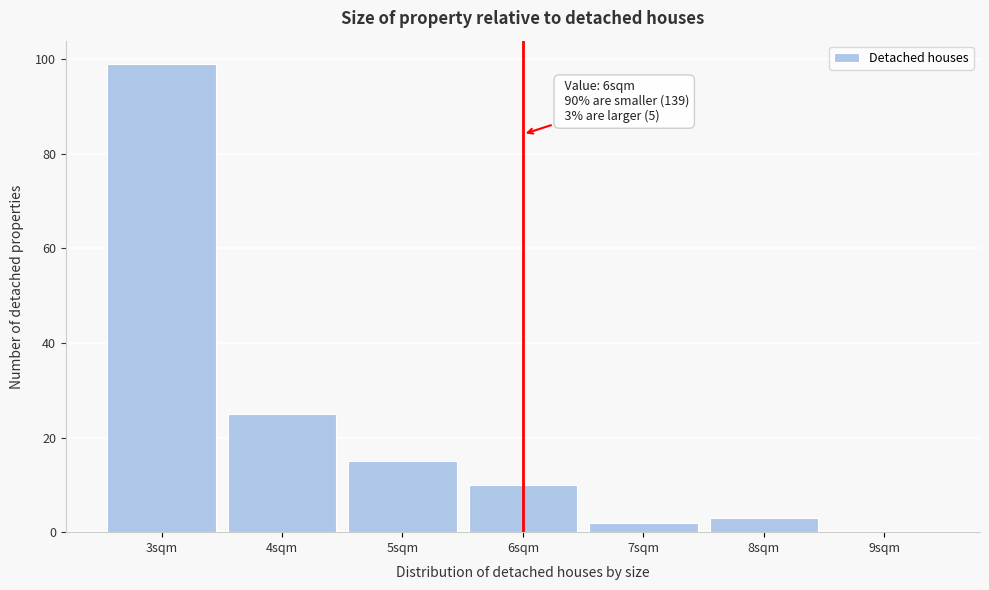

Over which range of the x-axis is the bar tallest?

2.5 to 3.5